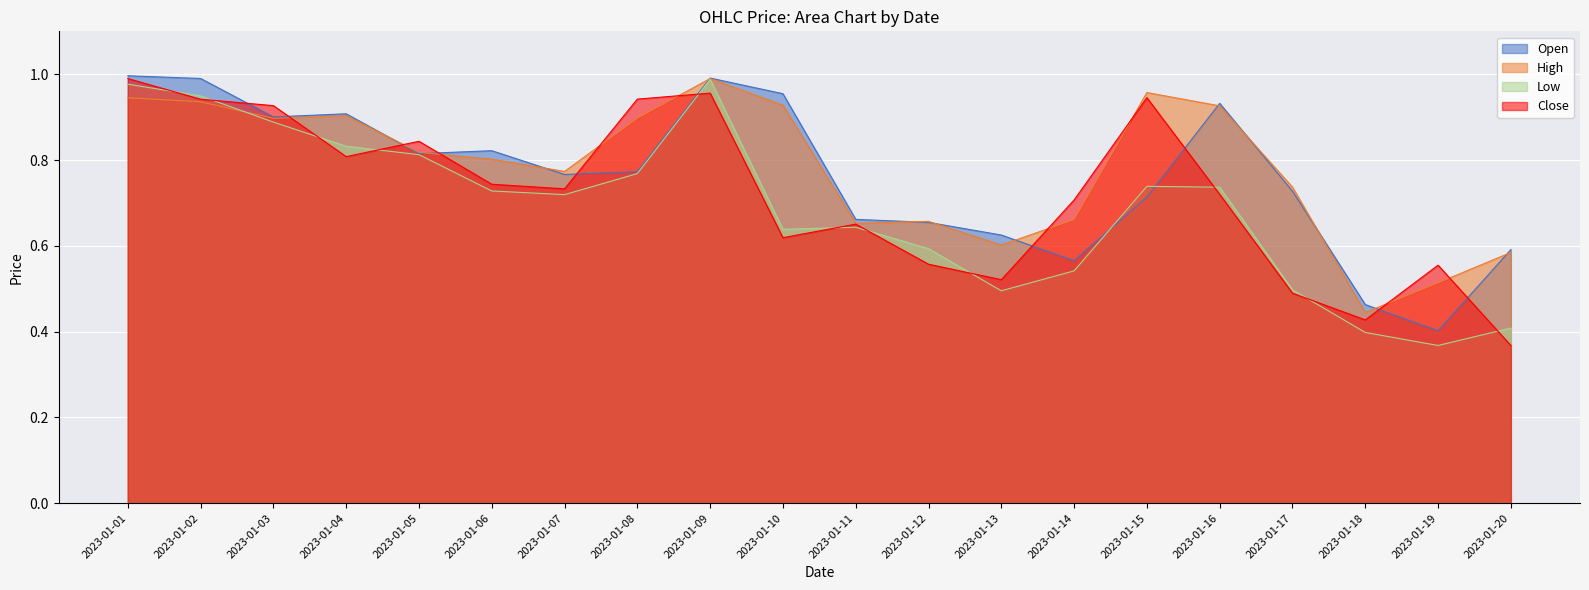

Which category has the lowest value across all series?

2023-01-20